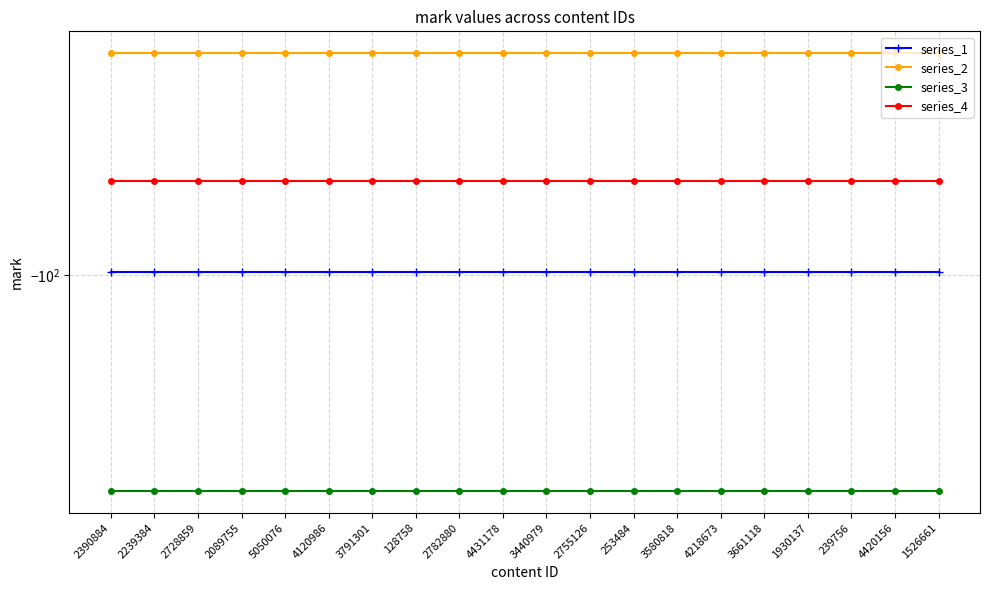

True or false: series_2 has more than 1 interior local peaks.

False